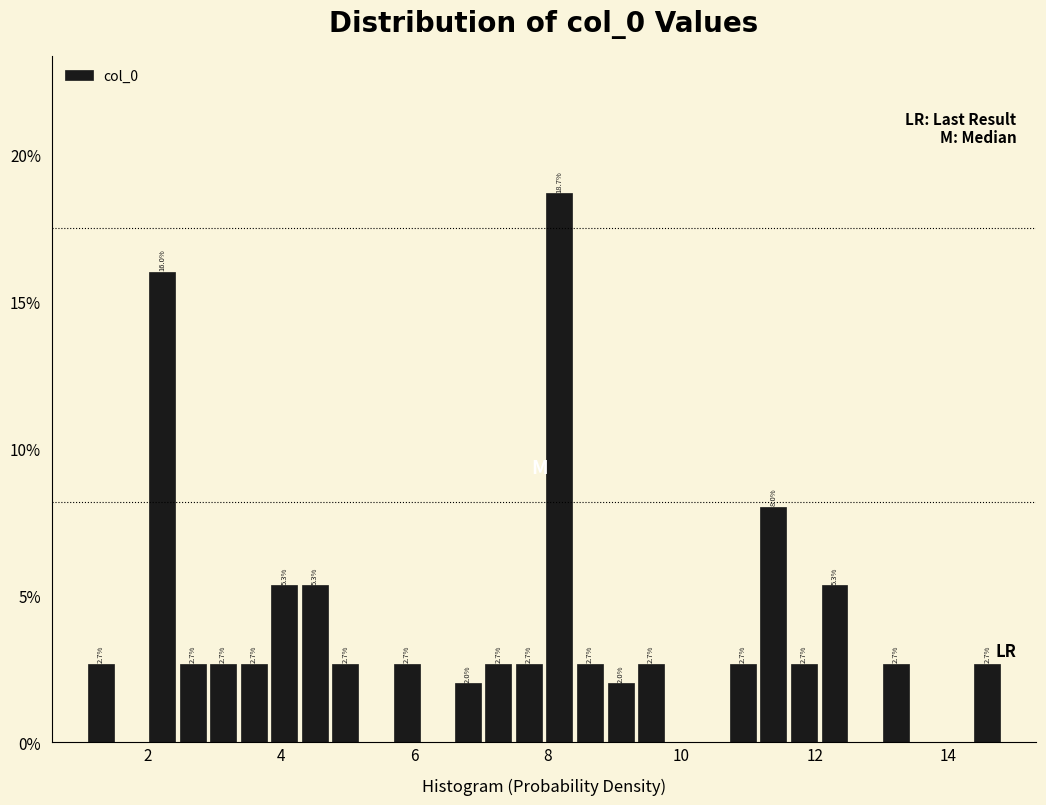

Around what value on the x-axis is the tallest bar? Give the approximate position of its centre, as read against the axis.

8.2